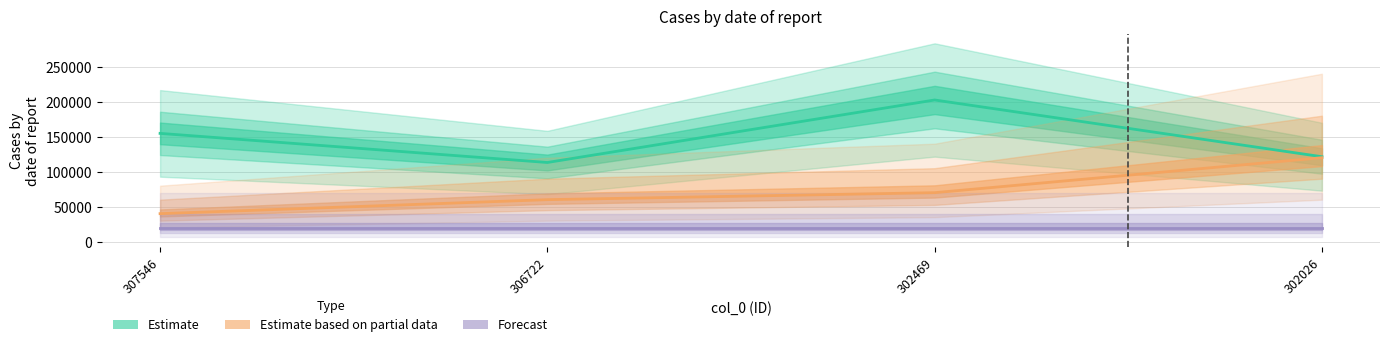

What is the sum of the col_2 values at 306722 and 302469?

130000